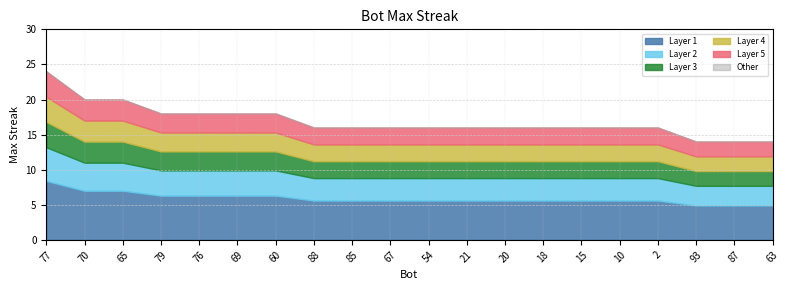

Which label corresponds to the smallest value in the chart?

93